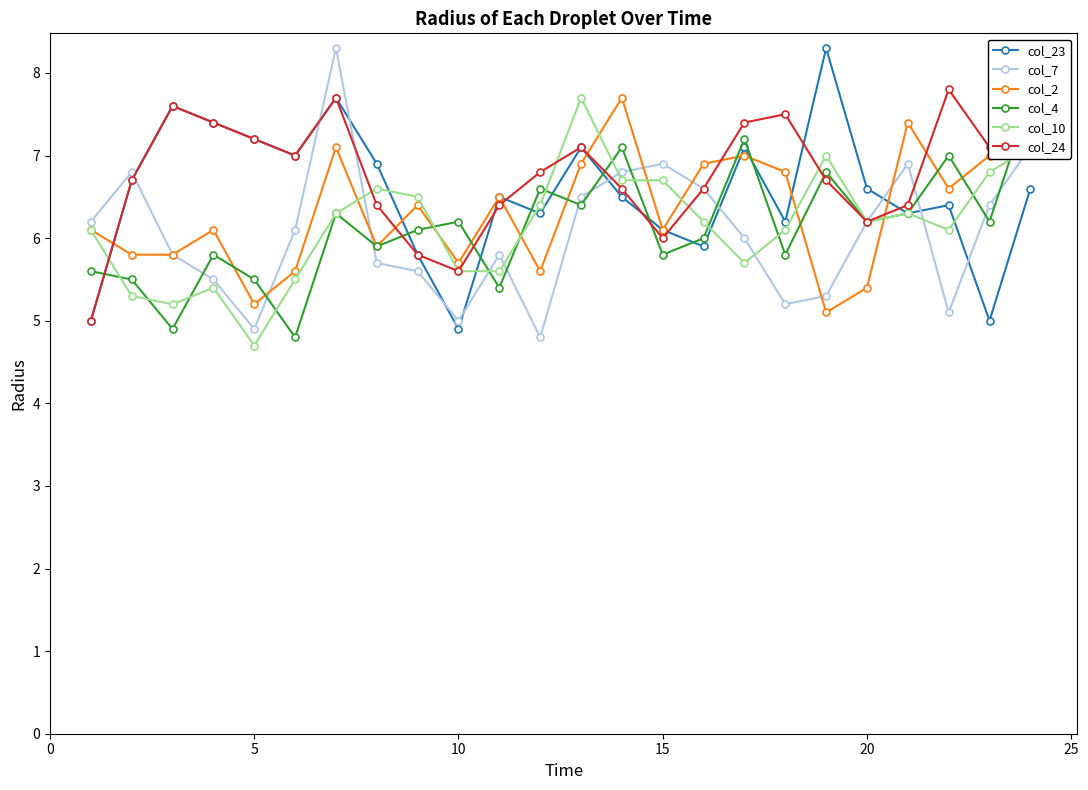

What is the average value of the col_10 series?

6.2